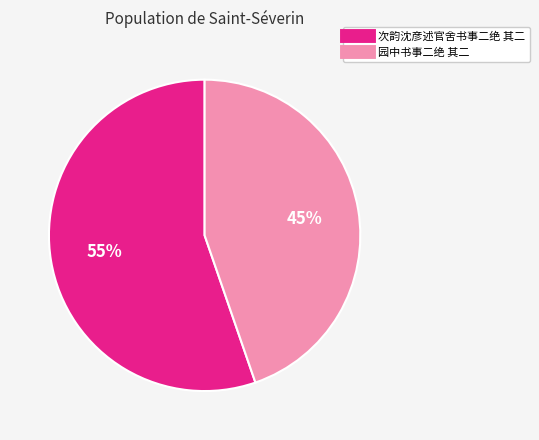

Is there any slice that represents more than half of the pie?

Yes